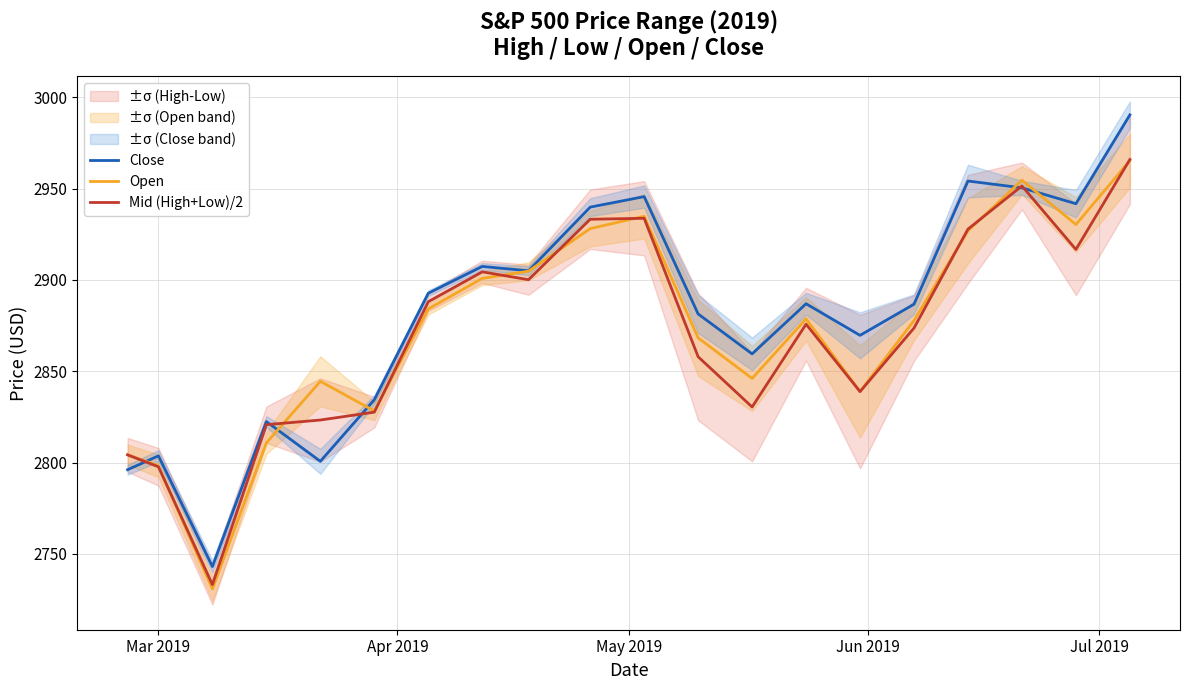

What is the minimum value for Open?

2730.8